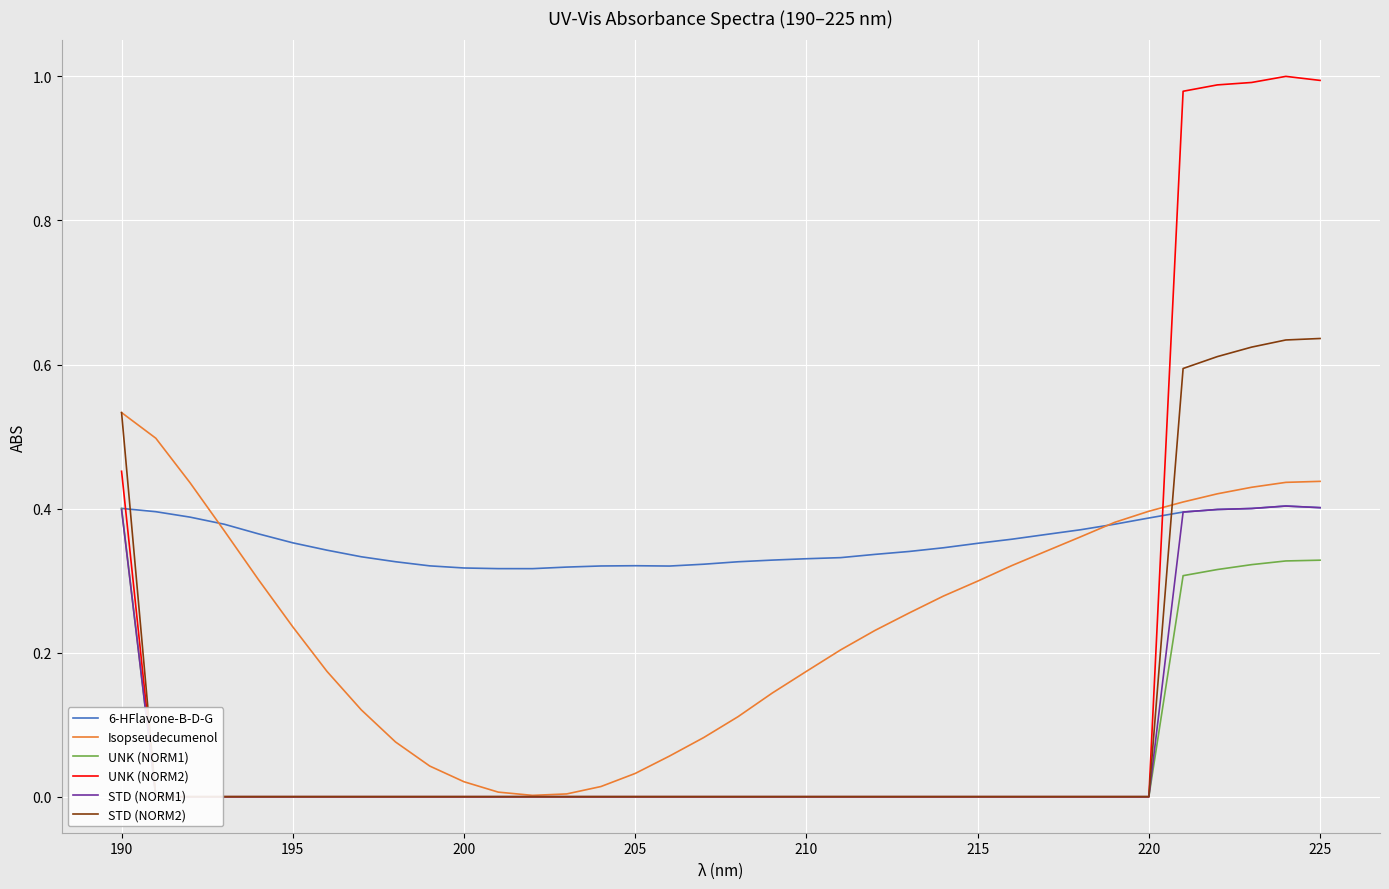

At how many categories does at least one series exceed 0?

36